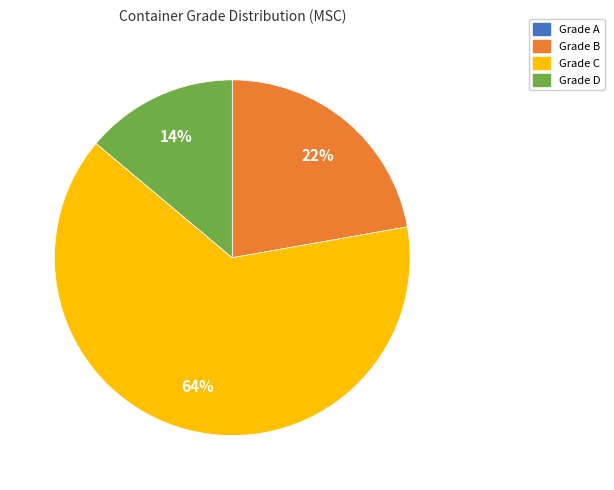

Which slice is the largest?

Grade C